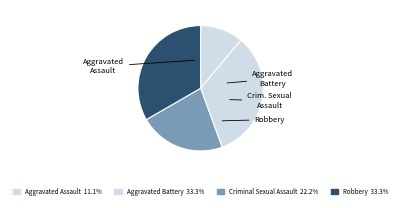

Which slice is the smallest?

Aggravated Assault